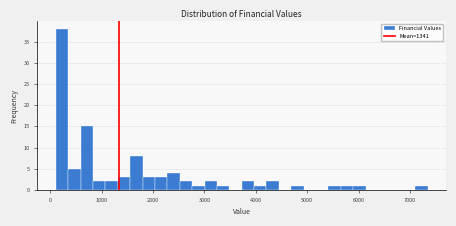

Around what value on the x-axis is the tallest bar? Give the approximate position of its centre, as read against the axis.

200